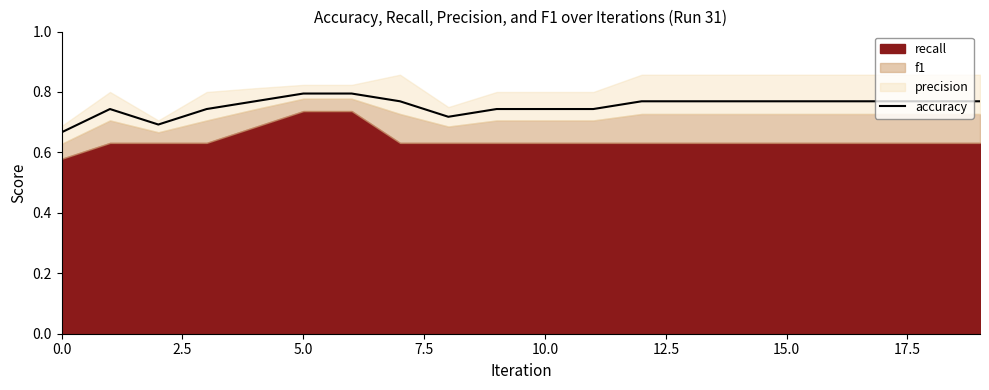

True or false: the data shows 0.8 at 19.

True